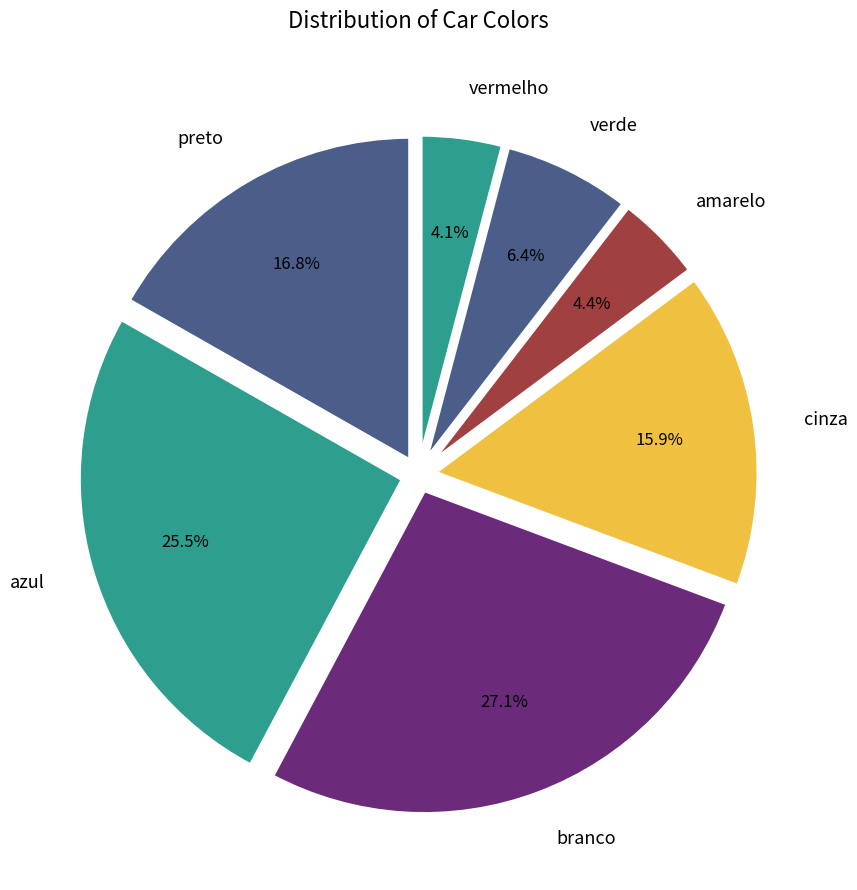

How many segments does this pie chart have?

7